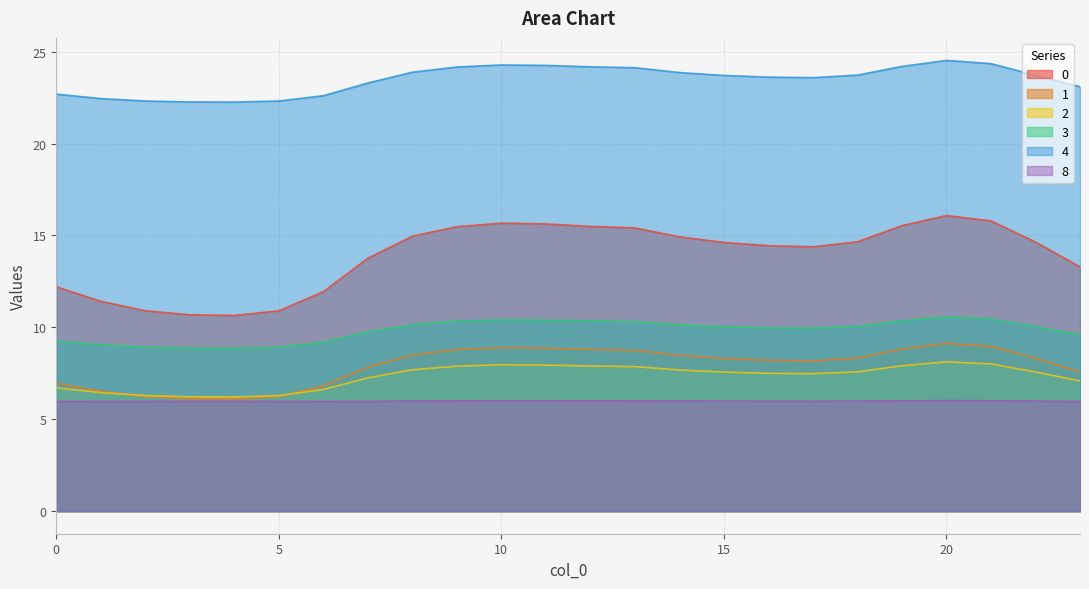

What is the value of the 0 point at the 19th from the left?

14.7